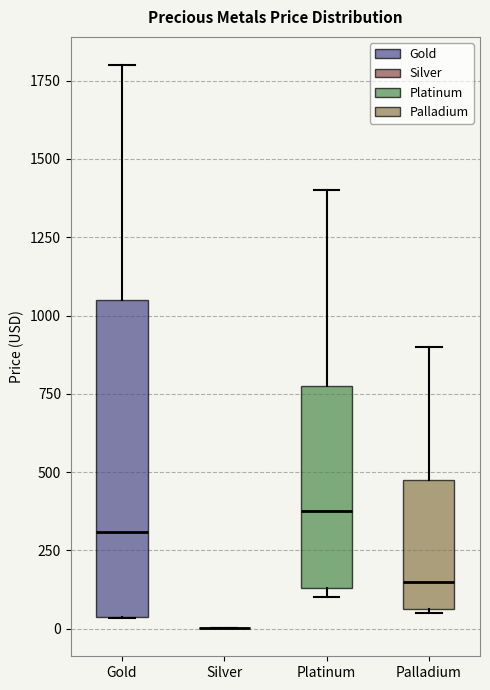

Reading left to right, transcribe this box plot: for each box, give where its median line is, the range the box spans, and where its two whiskers end, as read against the y-axis. The values are not printed on the chart, so give them approximately, as read against the axis.

Gold: median 300, box 50 to 1050, whiskers 50 to 1800
Silver: box collapsed to a line at 0, whiskers 0 to 0
Platinum: median 400, box 150 to 800, whiskers 100 to 1400
Palladium: median 150, box 50 to 500, whiskers 50 to 900